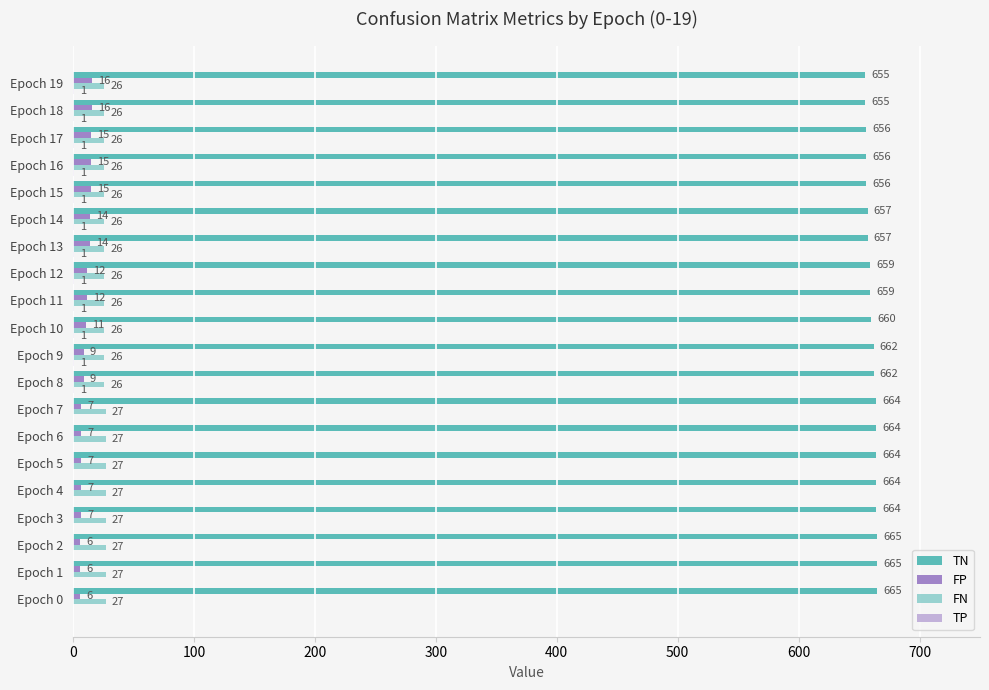

How many data points does each series have?

20